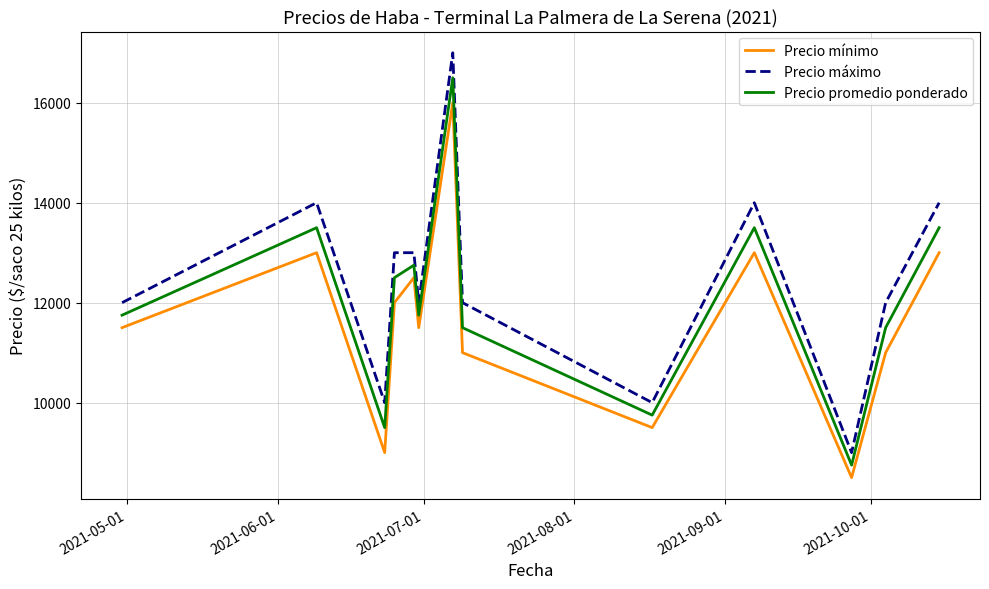

Which series has the largest range (max minus min)?

Precio máximo